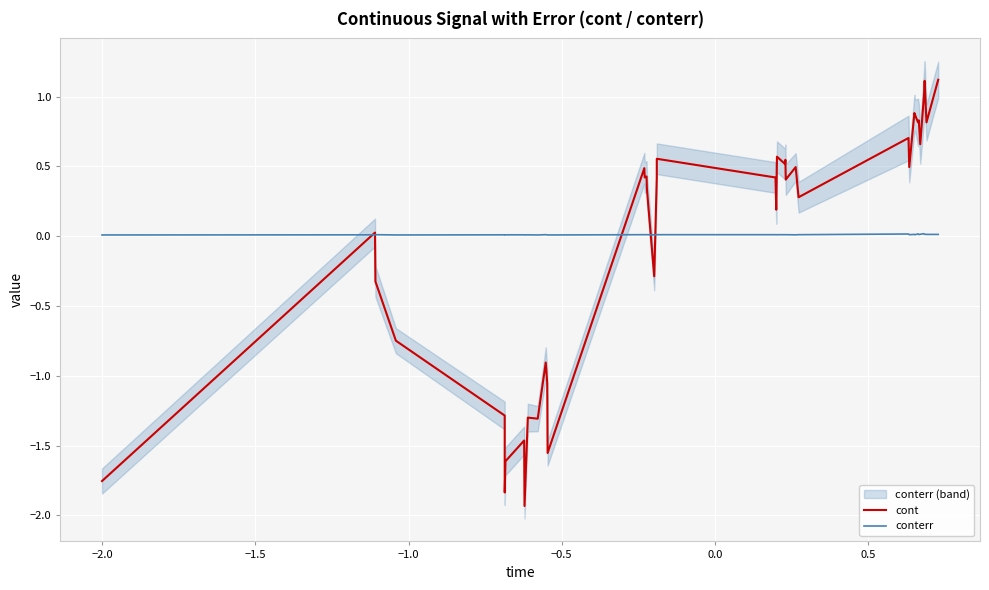

Rank the series by their average value, from lowest to highest.

cont, conterr